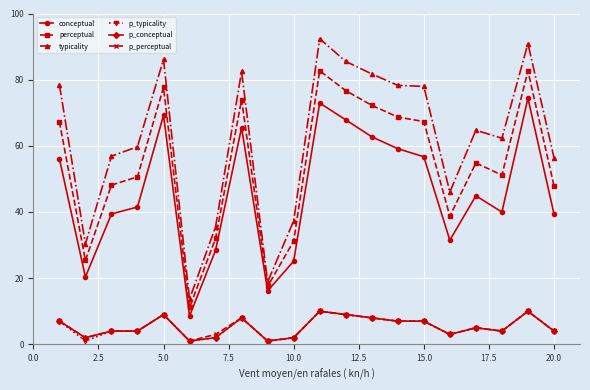

What is the maximum value for conceptual?

74.4